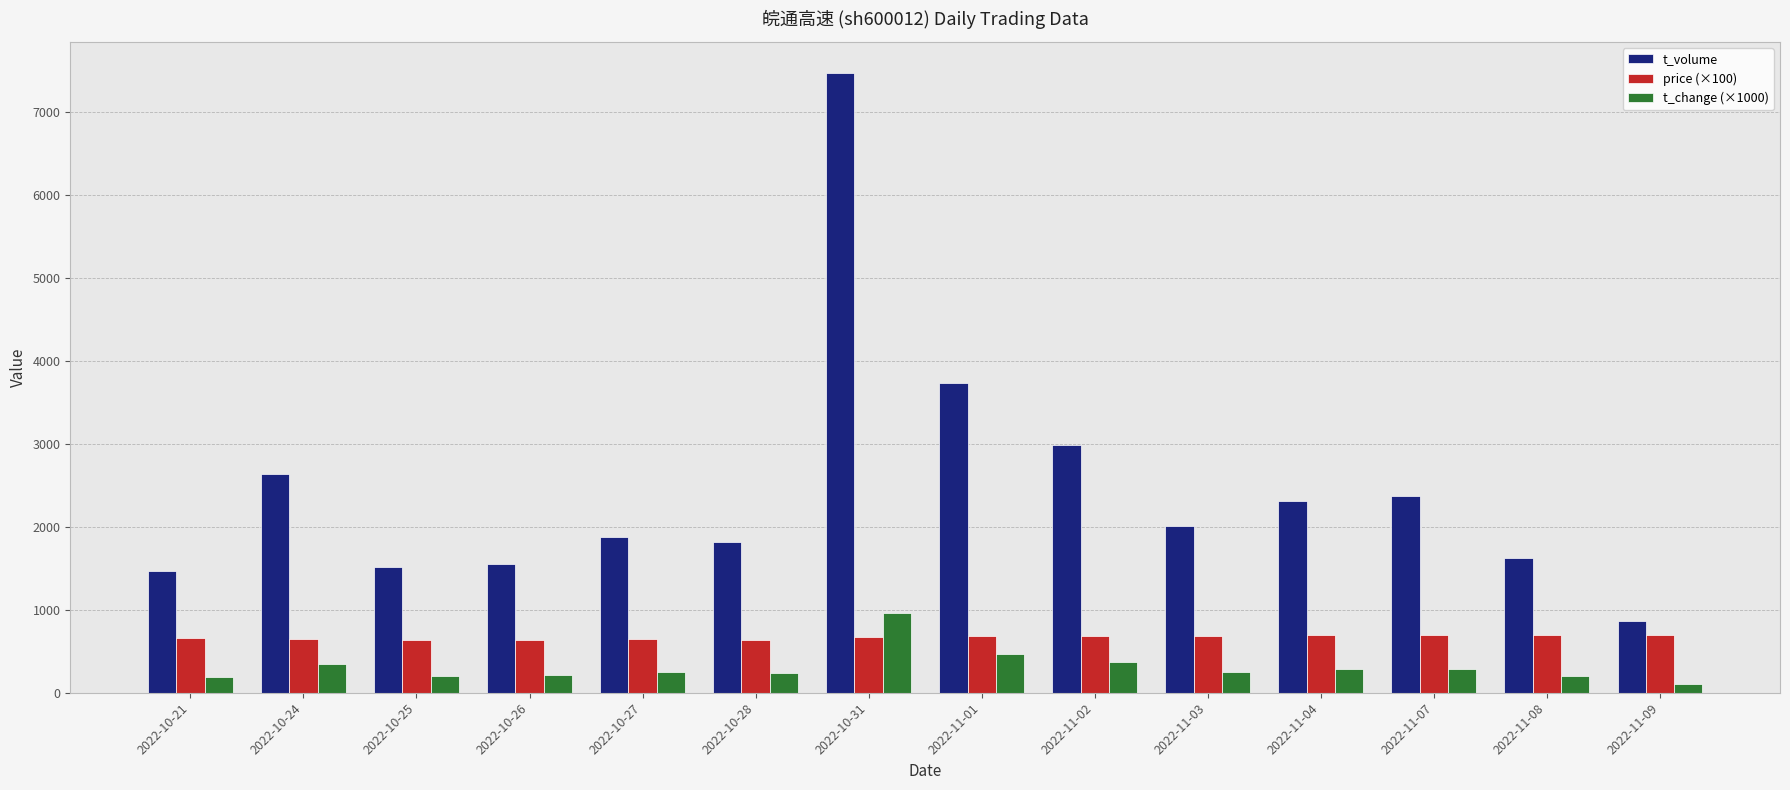

How many values in the t_change (×1000) series are below 250?

6